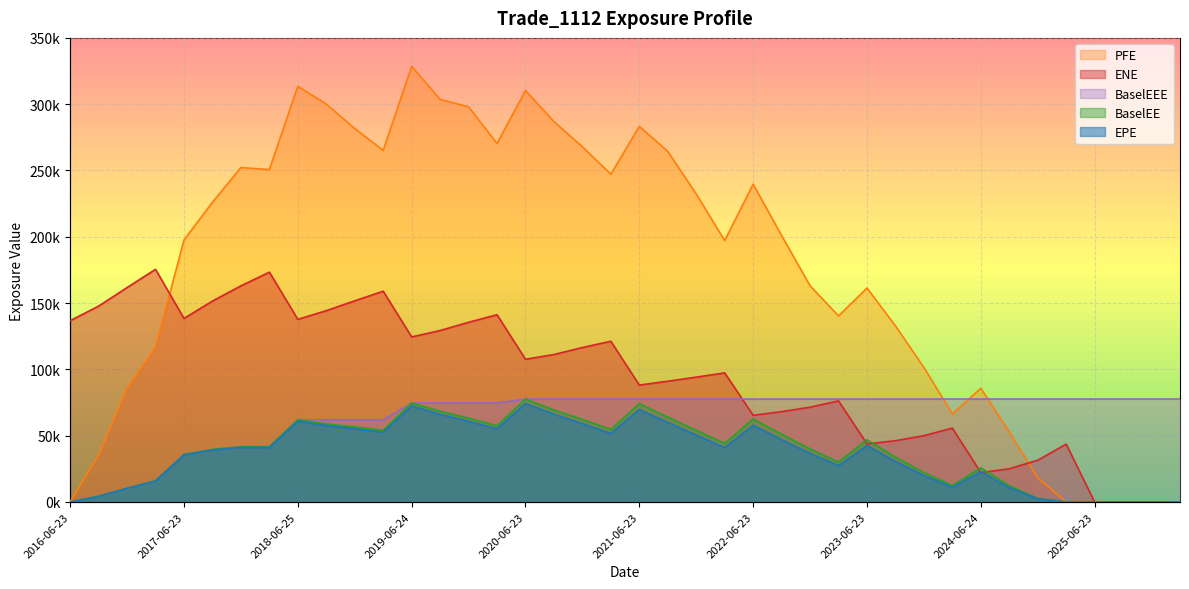

At which label does ENE reach its peak?

2017-03-23